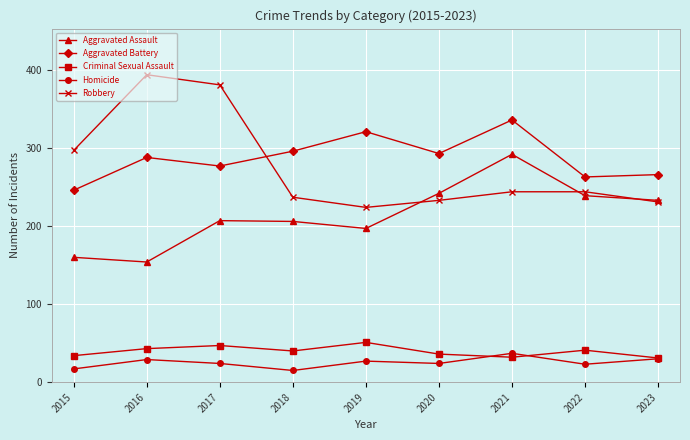

Is this an area chart (filled region under the line)?

No